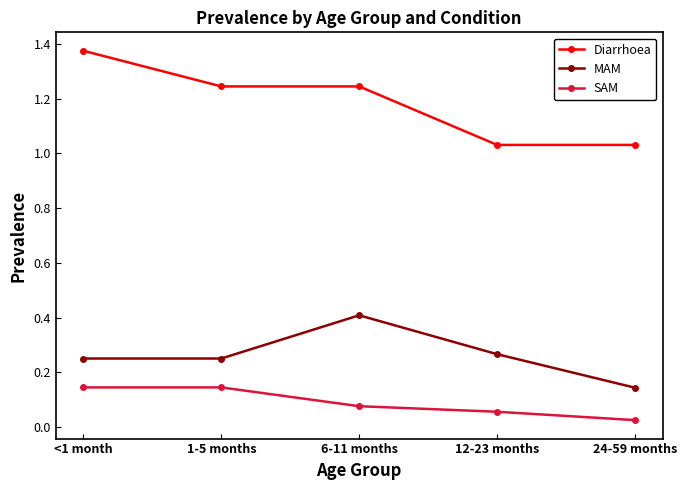

At how many categories does at least one series exceed 0?

5